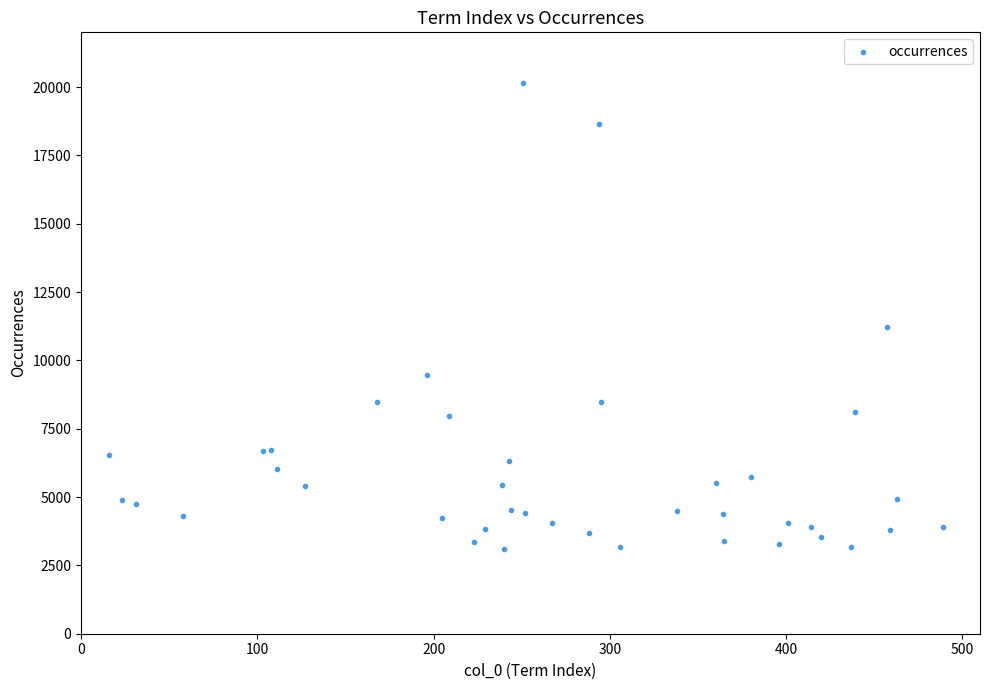

What Y value in the scatter plot is closest to 11624?

11206